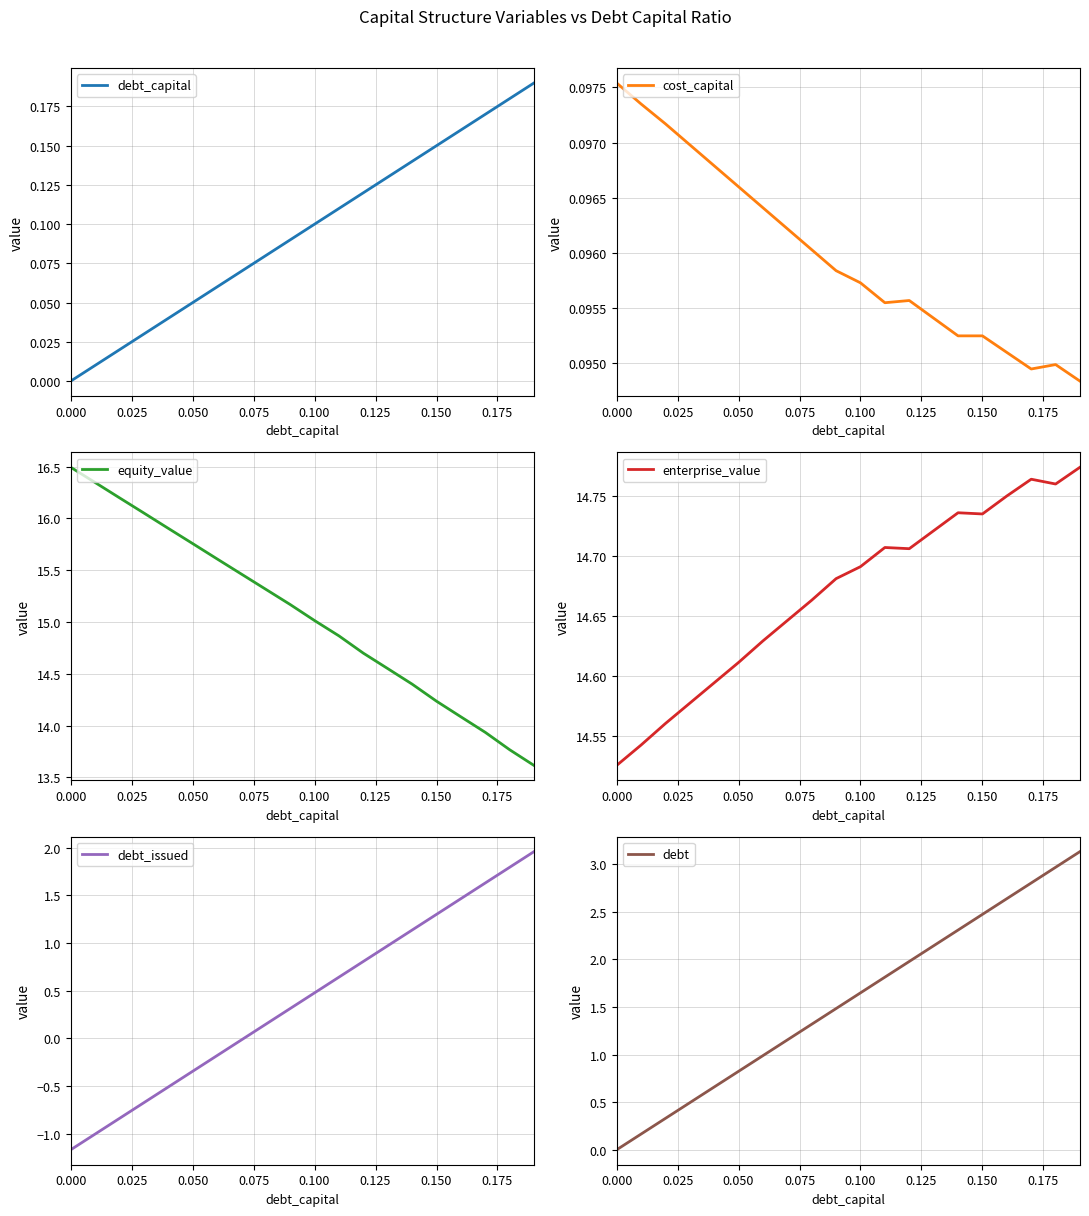

What is the difference between the maximum and minimum values in the enterprise_value series?

0.2